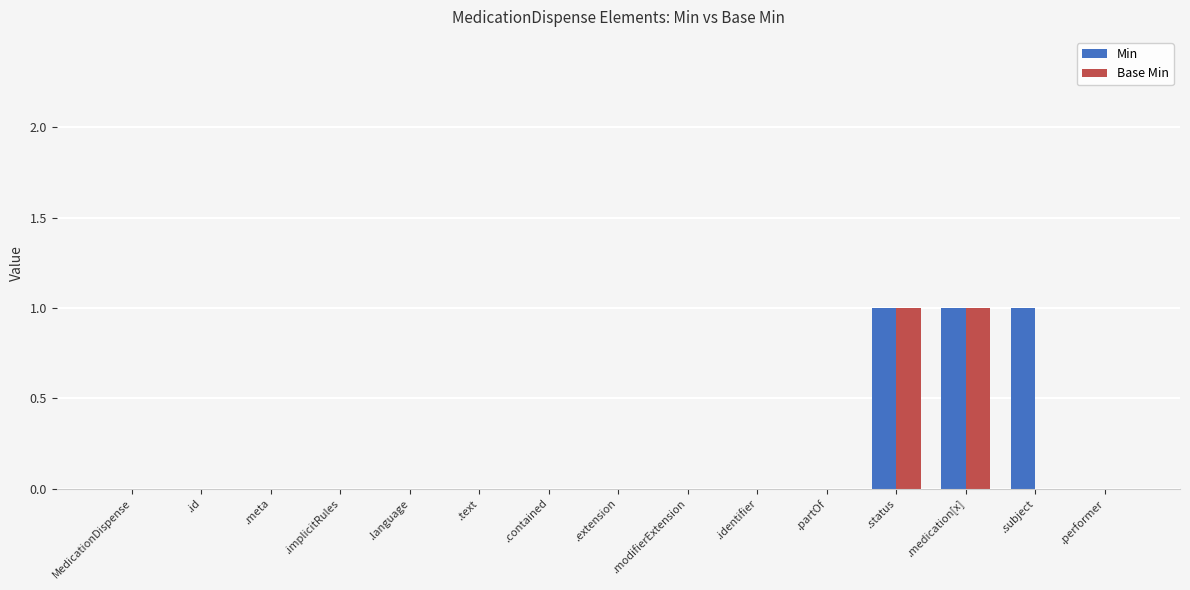

Which series has the largest total across all categories?

Min